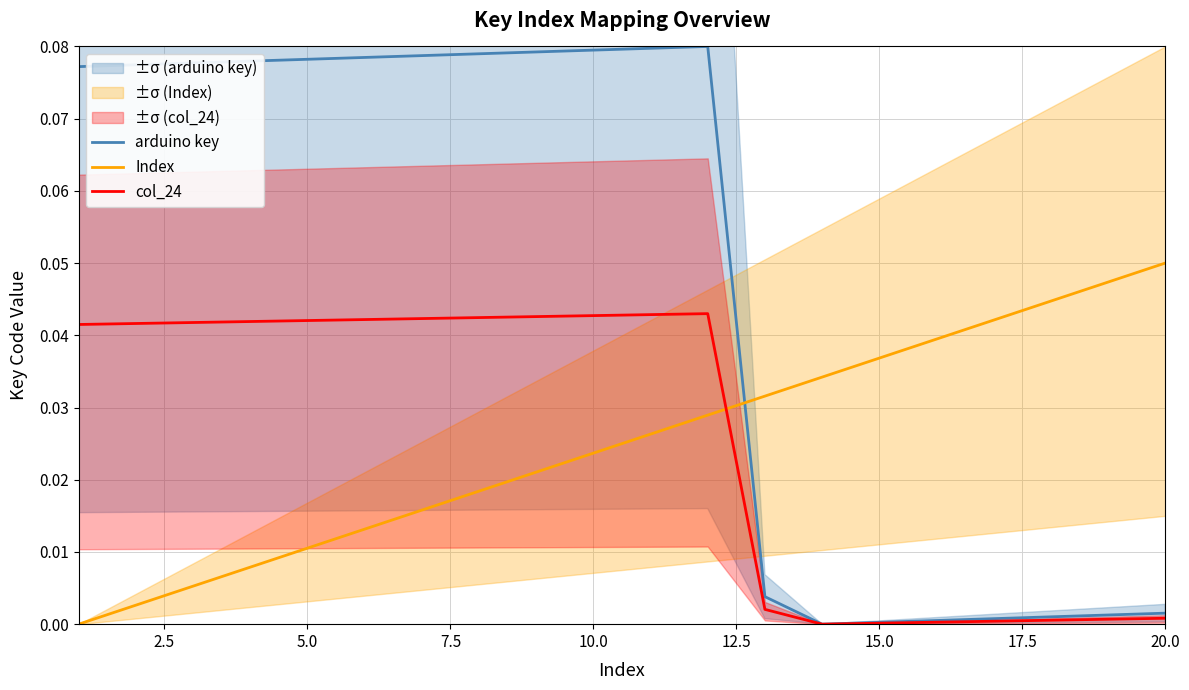

How many times do Index and col_24 cross each other?

1